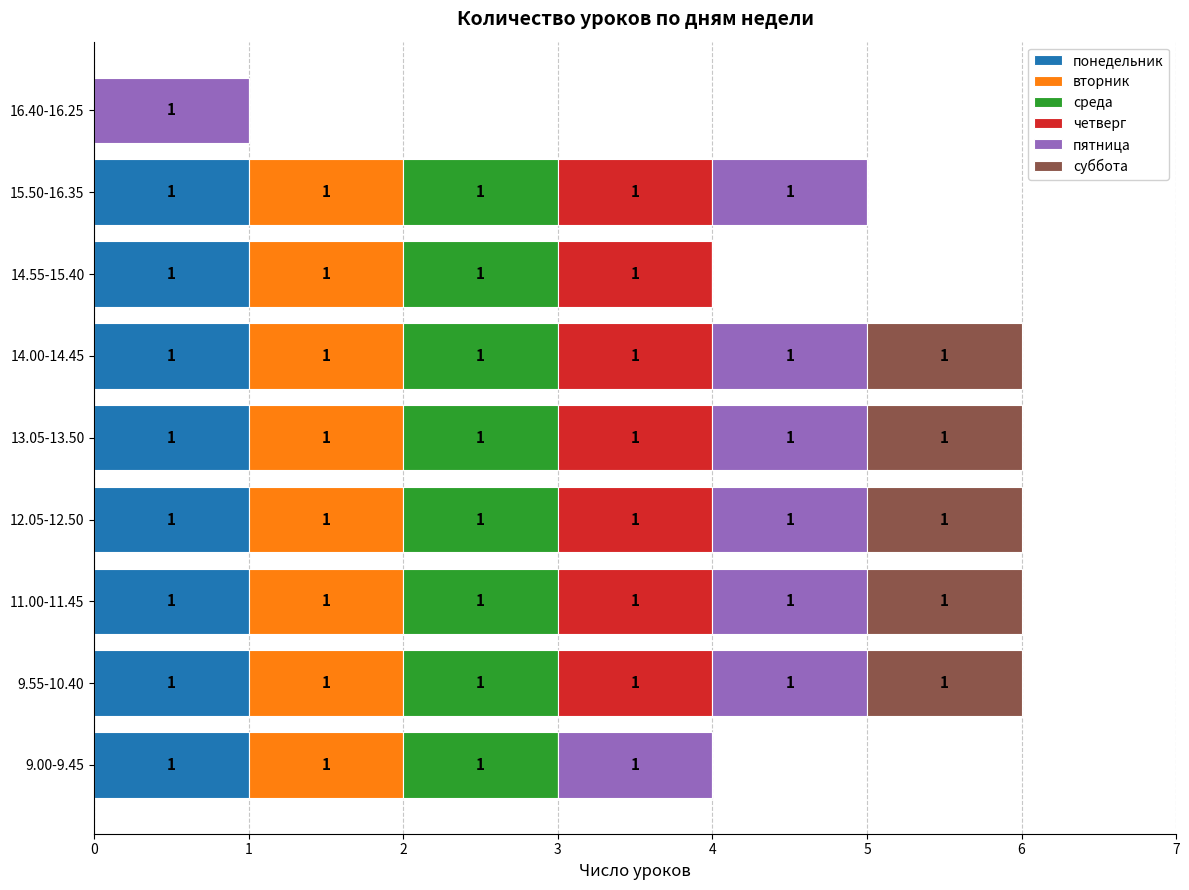

Is it true that понедельник equals 1 at 11.00-11.45?

True